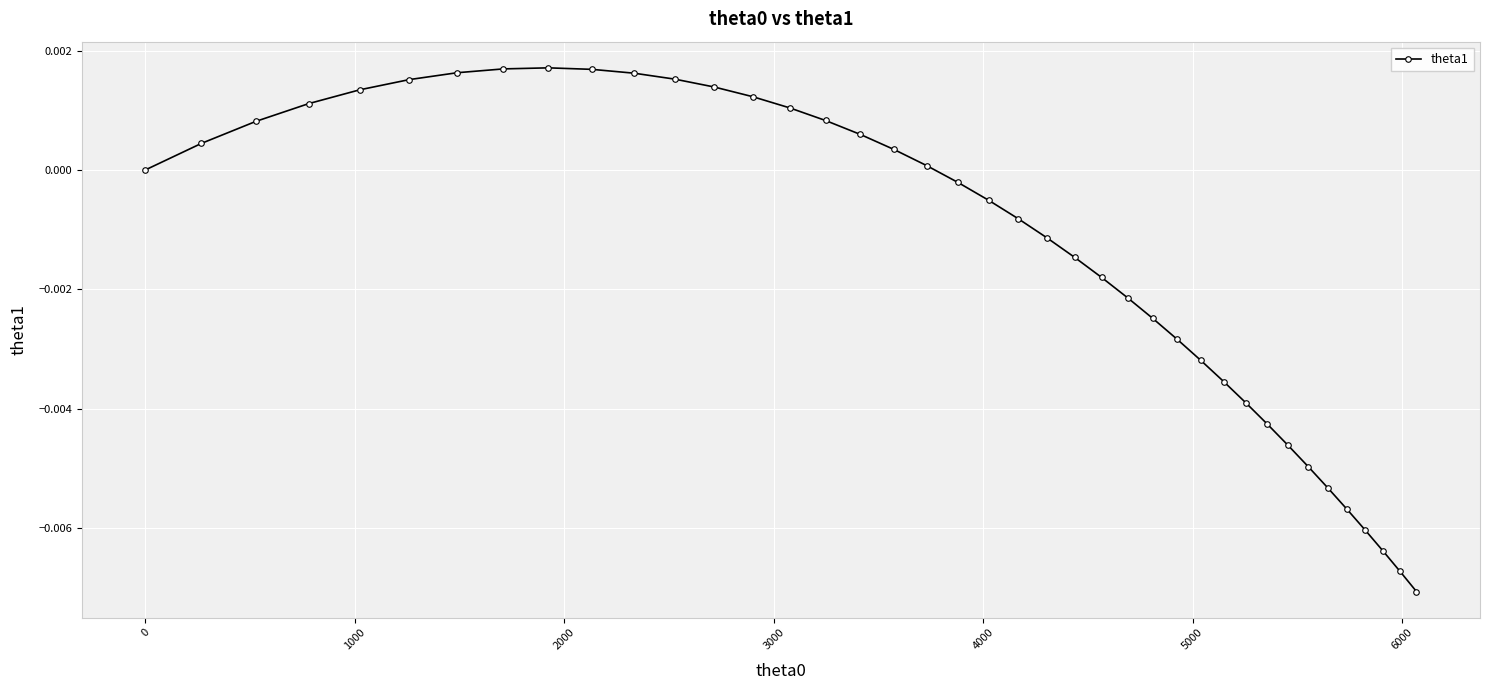

How many lines are shown in the chart?

1